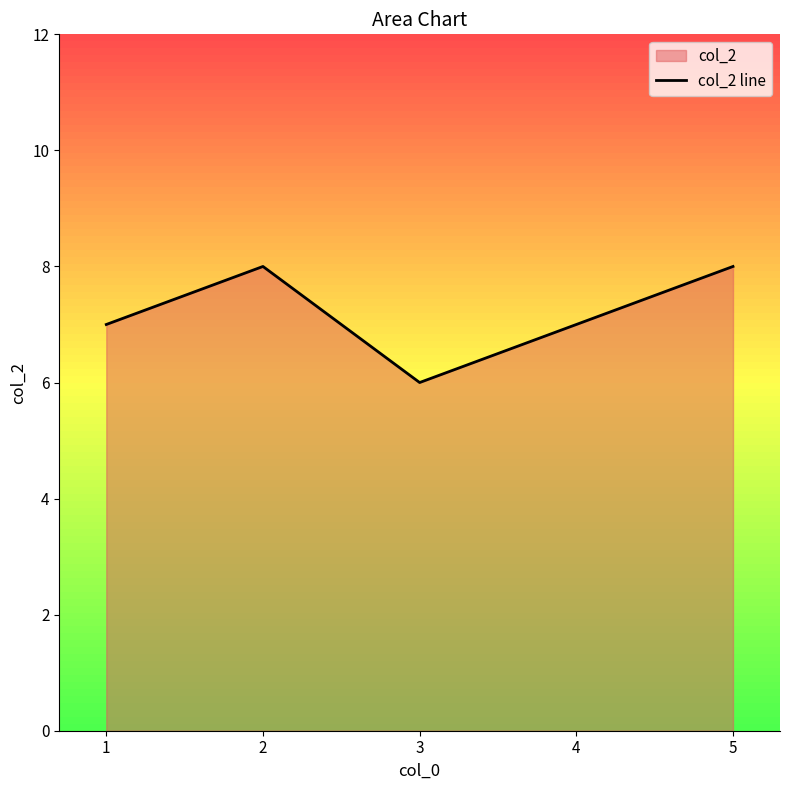

Rank the categories by value from lowest to highest.

3, 1, 4, 2, 5